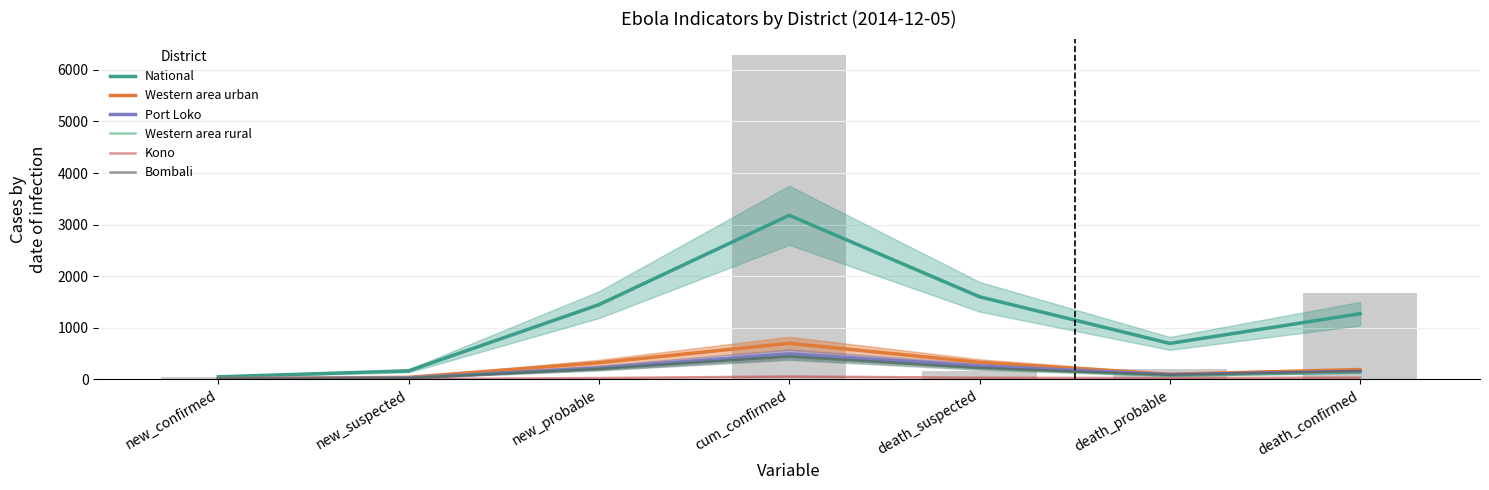

Reading left to right, transcribe all the data shown in this chart.

National: new_confirmed=48.0	new_suspected=163.4	new_probable=1446.8	cum_confirmed=3179.6	death_suspected=1600.1	death_probable=695.4	death_confirmed=1271.7
Western area urban: new_confirmed=13.0	new_suspected=37.3	new_probable=320.1	cum_confirmed=697.3	death_suspected=328.9	death_probable=98.2	death_confirmed=187.2
Port Loko: new_confirmed=8.9	new_suspected=25.9	new_probable=220.8	cum_confirmed=492.9	death_suspected=259.5	death_probable=89.6	death_confirmed=151.4
Western area rural: new_confirmed=6.0	new_suspected=24.6	new_probable=203.6	cum_confirmed=442.9	death_suspected=211.9	death_probable=69.1	death_confirmed=134.9
Kono: new_confirmed=5.1	new_suspected=4.1	new_probable=24.4	cum_confirmed=53.8	death_suspected=30.4	death_probable=22.0	death_confirmed=33.2
Bombali: new_confirmed=8.9	new_suspected=23.0	new_probable=201.4	cum_confirmed=442.9	death_suspected=220.3	death_probable=87.3	death_confirmed=161.2